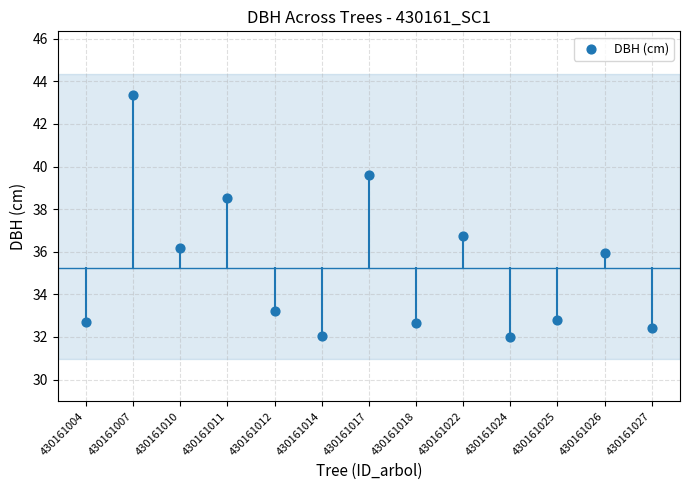

What Y value in the scatter plot is closest to 37?

36.7